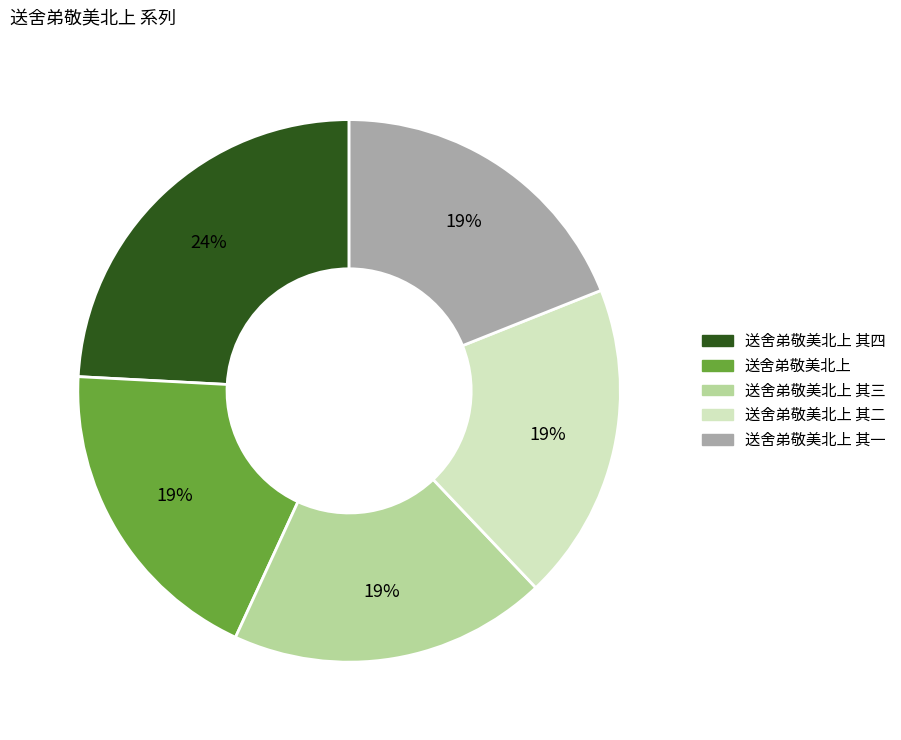

Does any single category account for the majority?

No